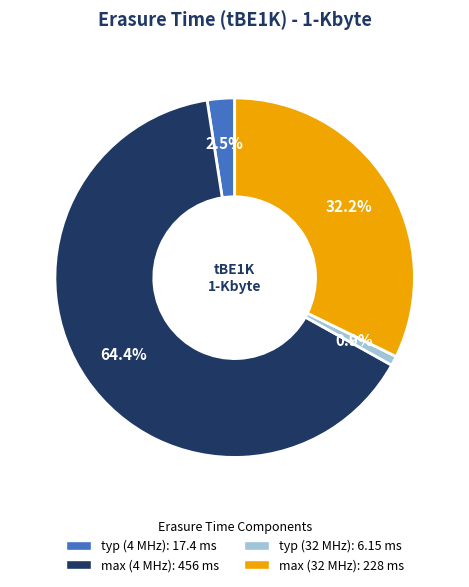

Which slice is the largest?

max (4 MHz)